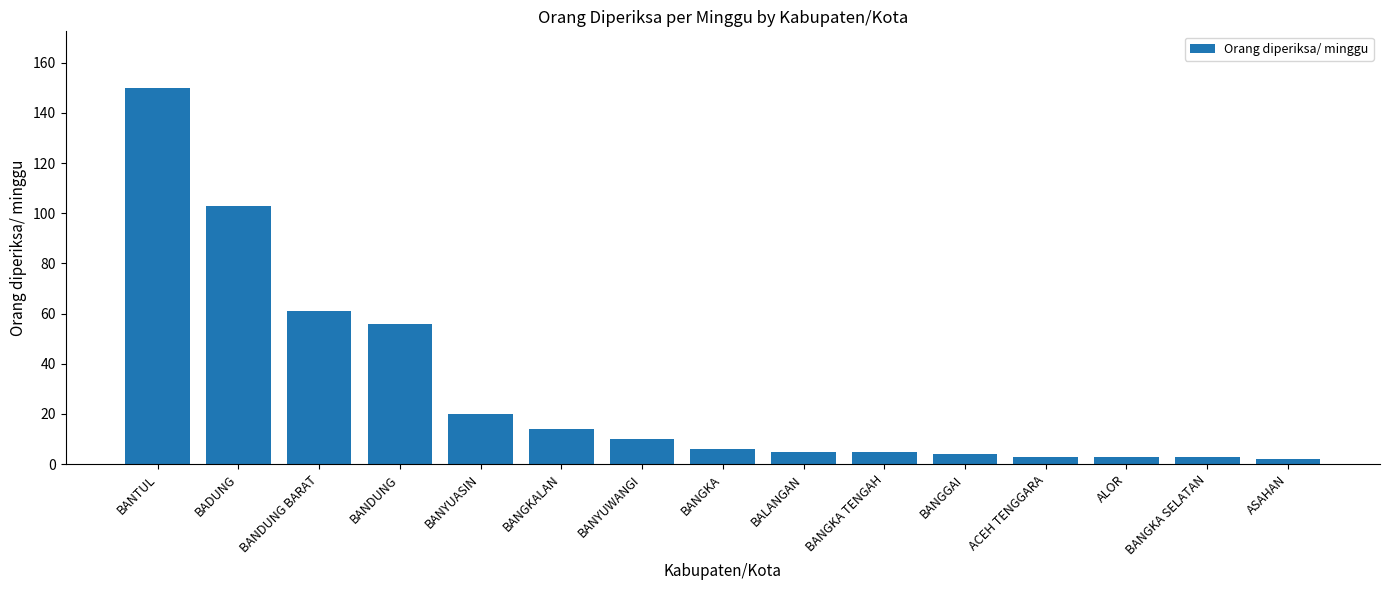

Reading right to left, extract all data points from this chart.

2	3	3	3	4	5	5	6	10	14	20	56	61	103	150